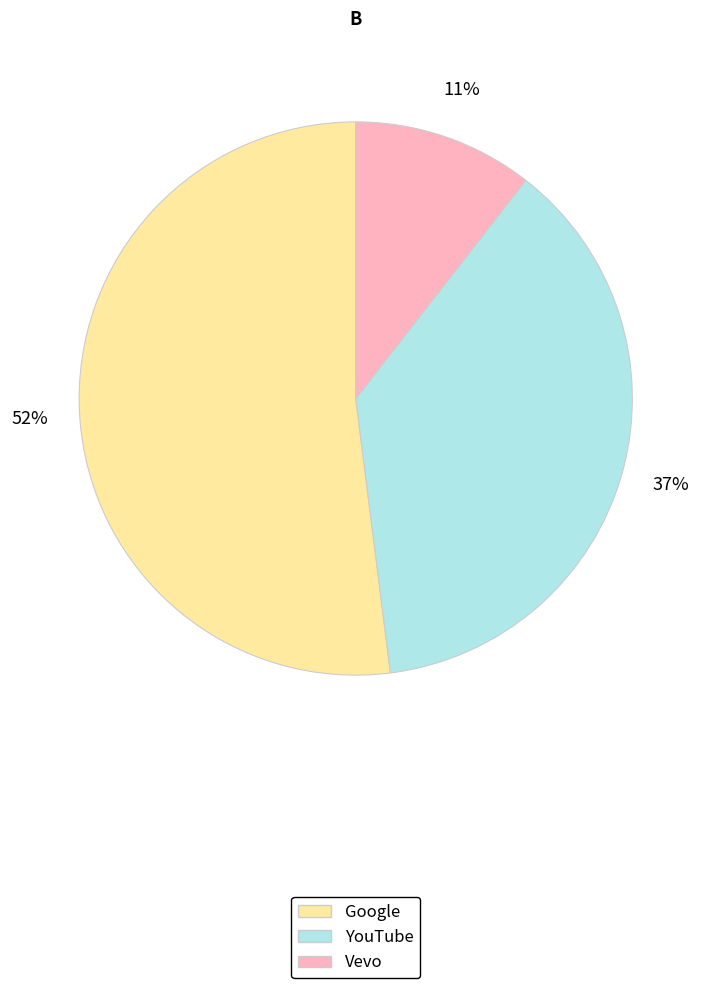

Which category has the biggest portion of the pie?

Google